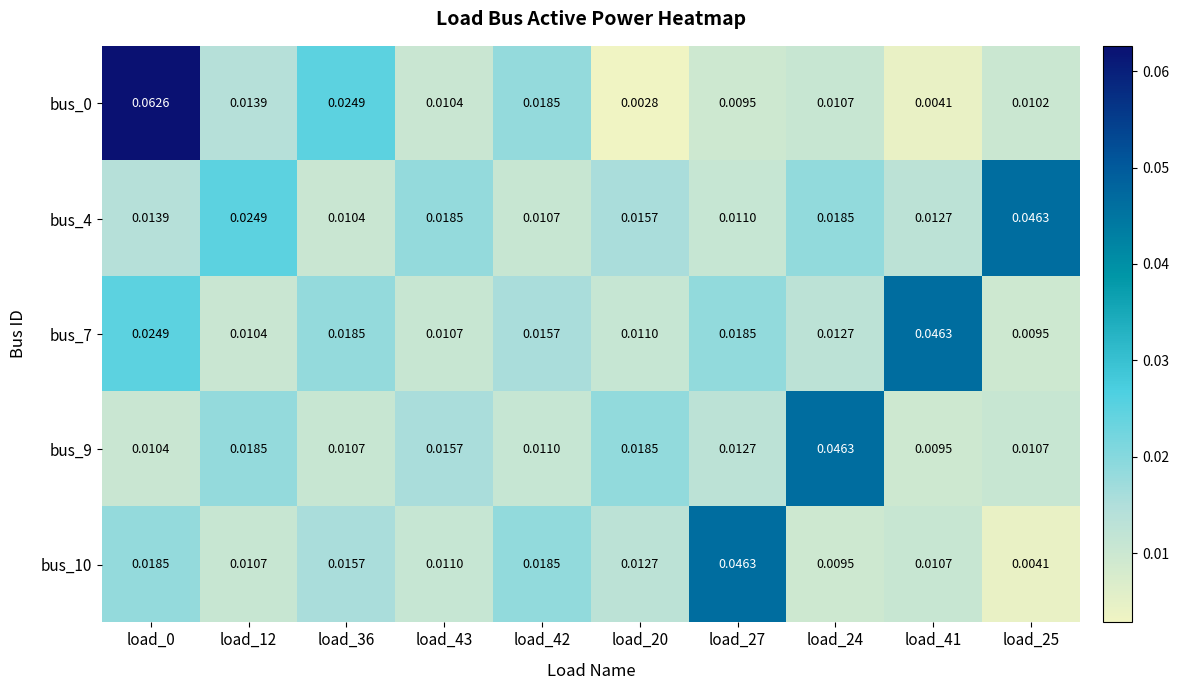

Is the value of bus_9 at load_27 greater than the value of bus_4 at load_25?

No